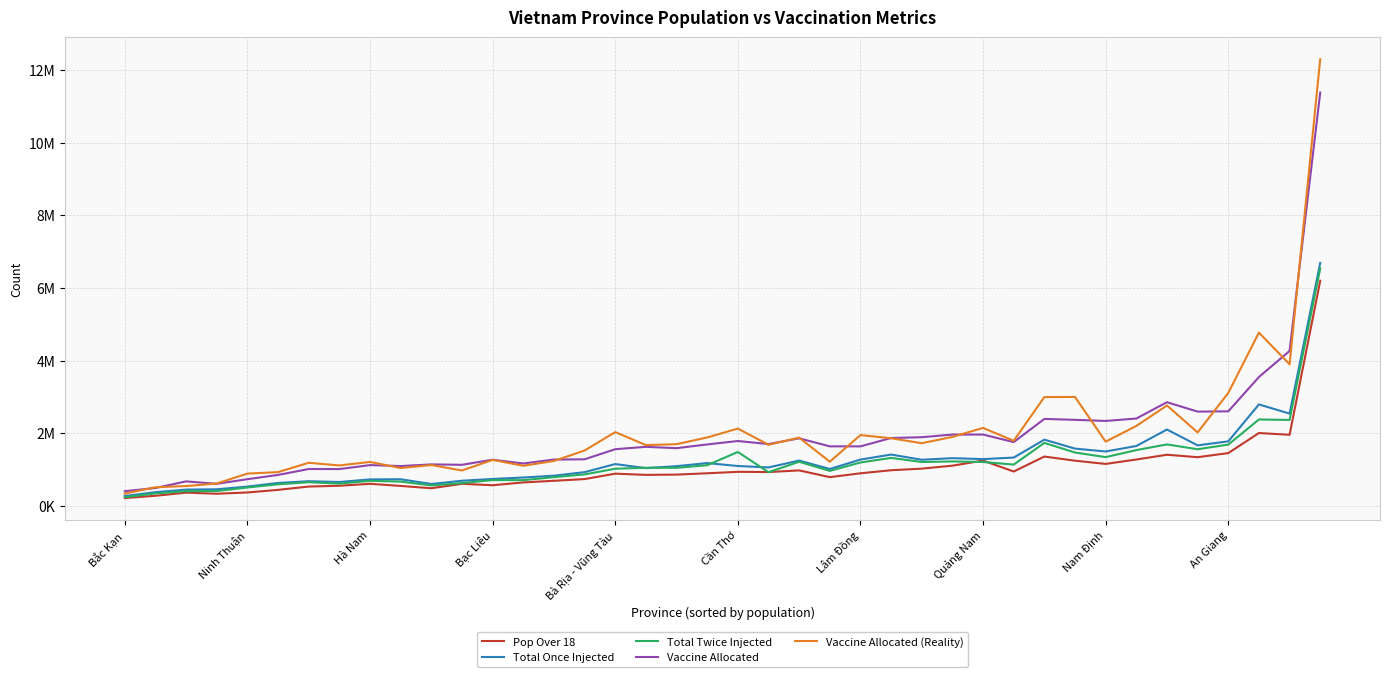

At how many categories does at least one series exceed 7792339?

1